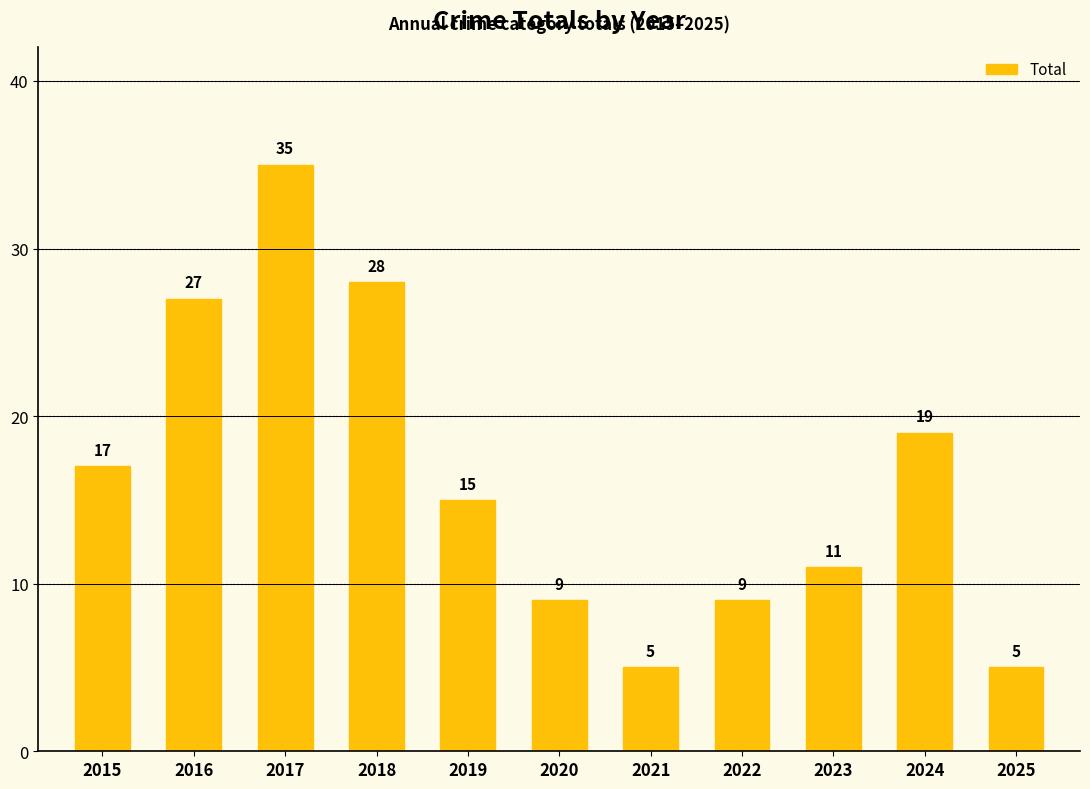

Is it true that the value at 2018 is 28?

True